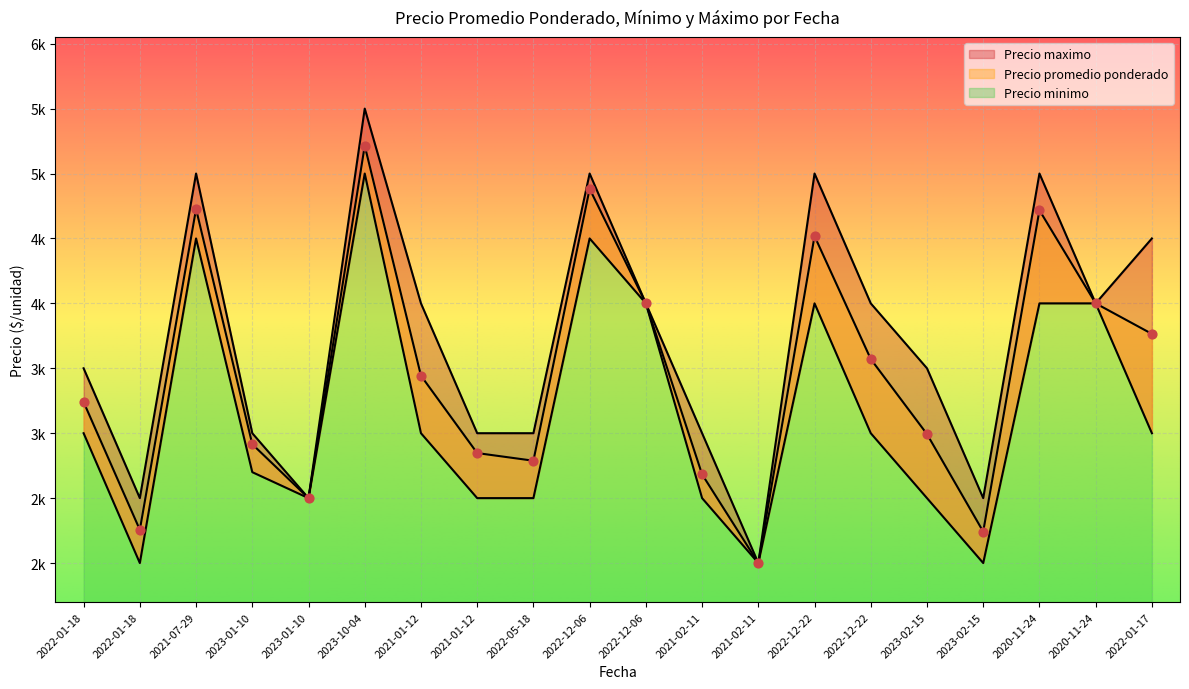

At how many categories does at least one series exceed 2339?

19